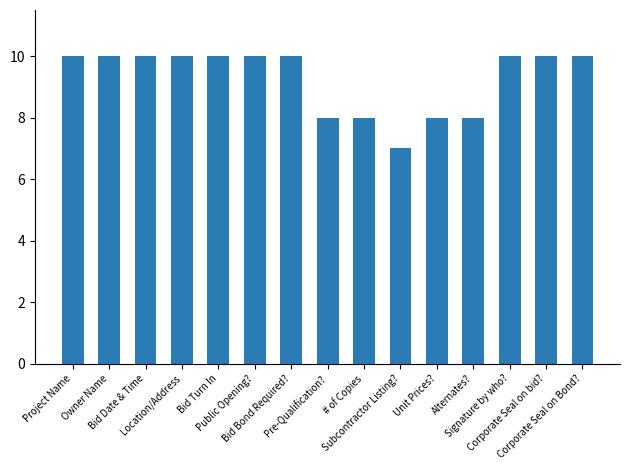

What is the sum of all values?

139